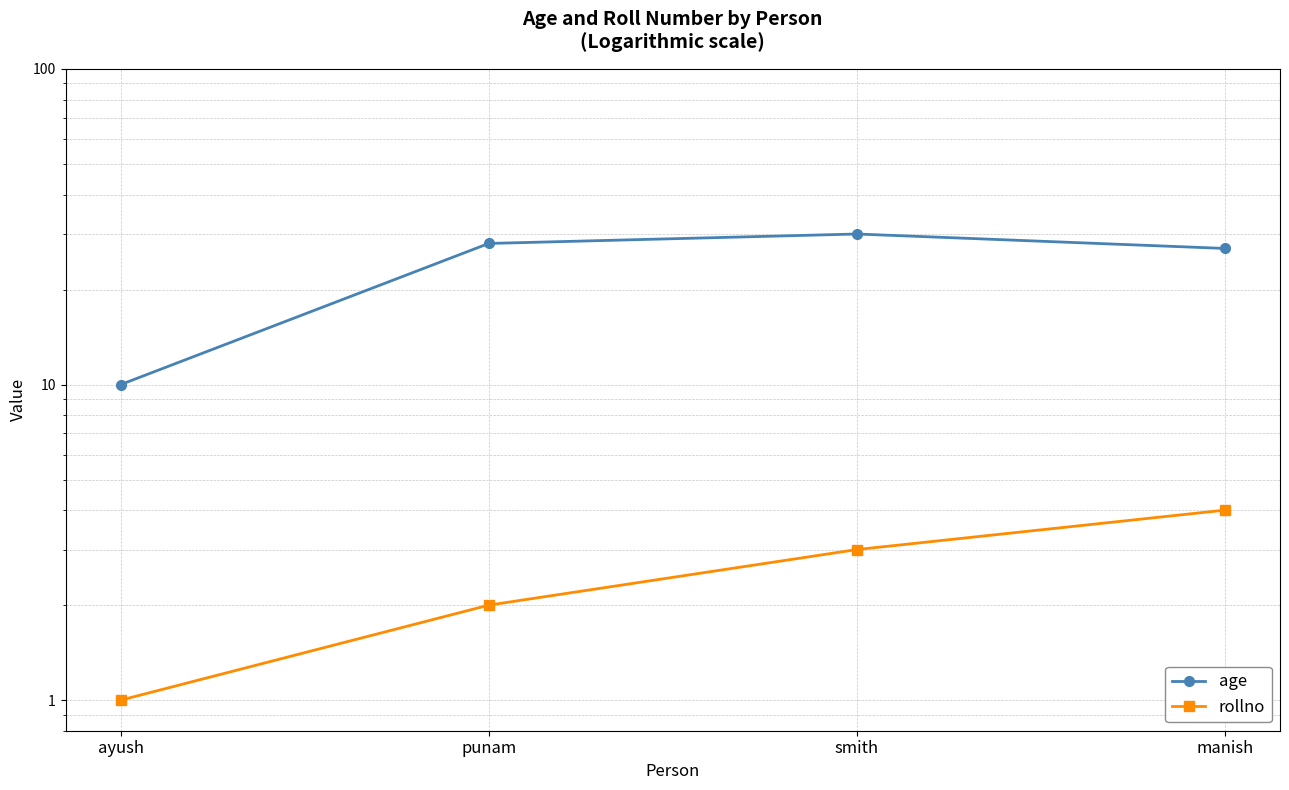

How many interior local peaks does the age series have?

1